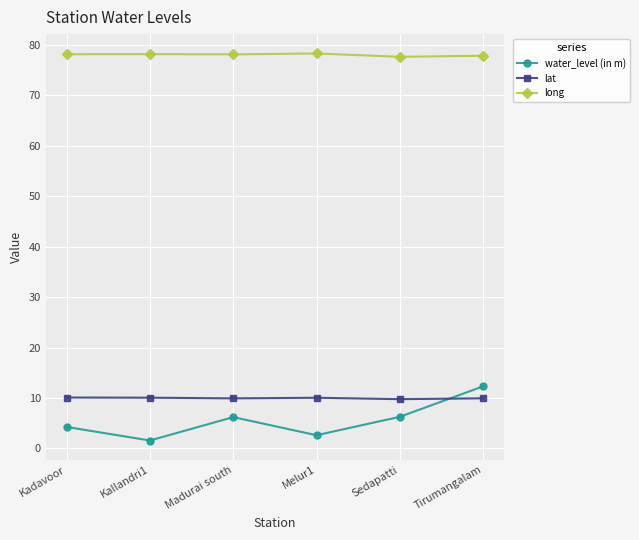

What is the maximum value shown in the chart?

78.3